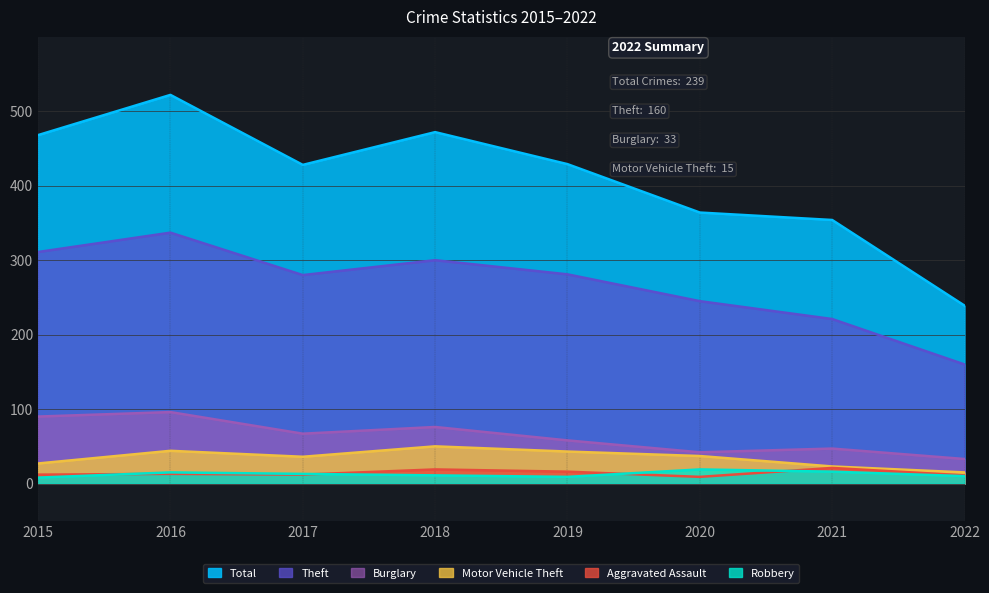

At which label does Aggravated Assault first exceed 13?

2018